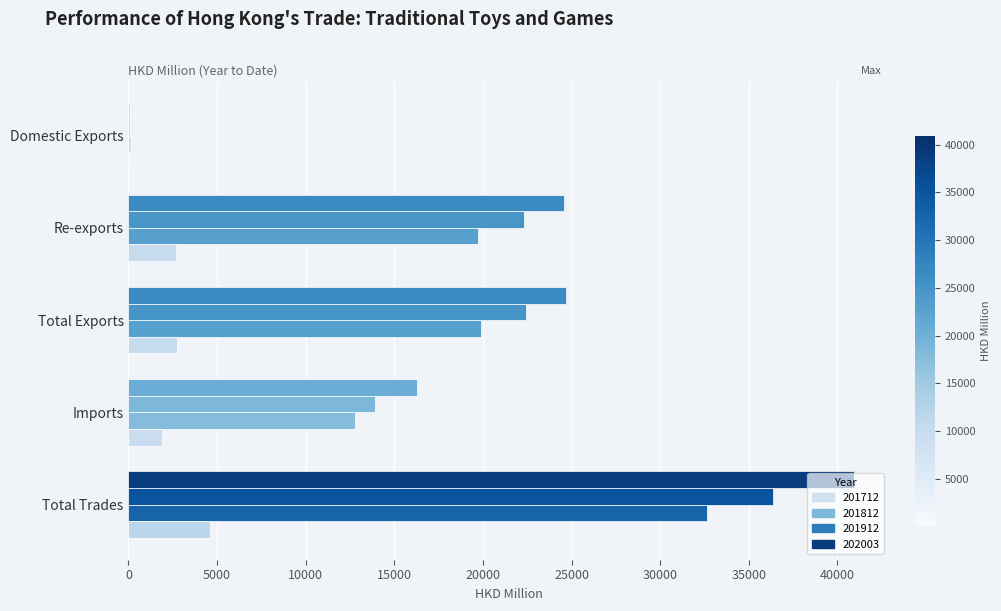

How many data points in 201812 are above 22330?

3